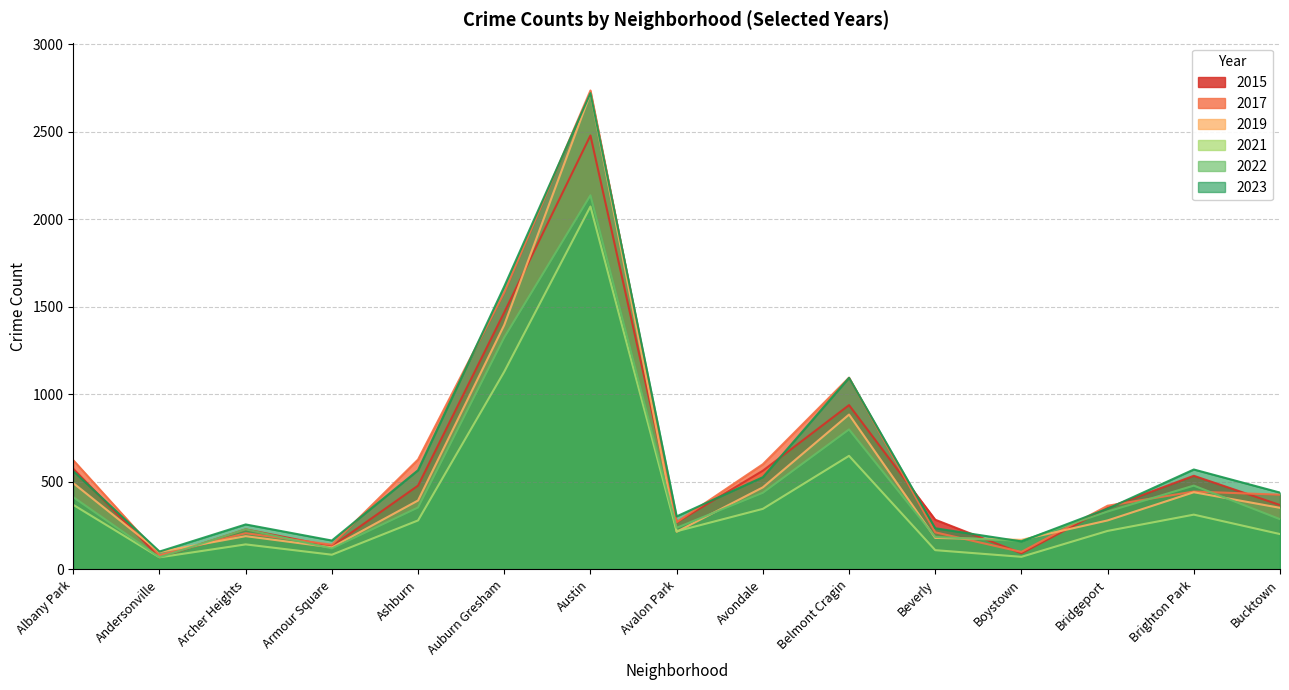

True or false: 2017 has a value of 229 at Armour Square.

False